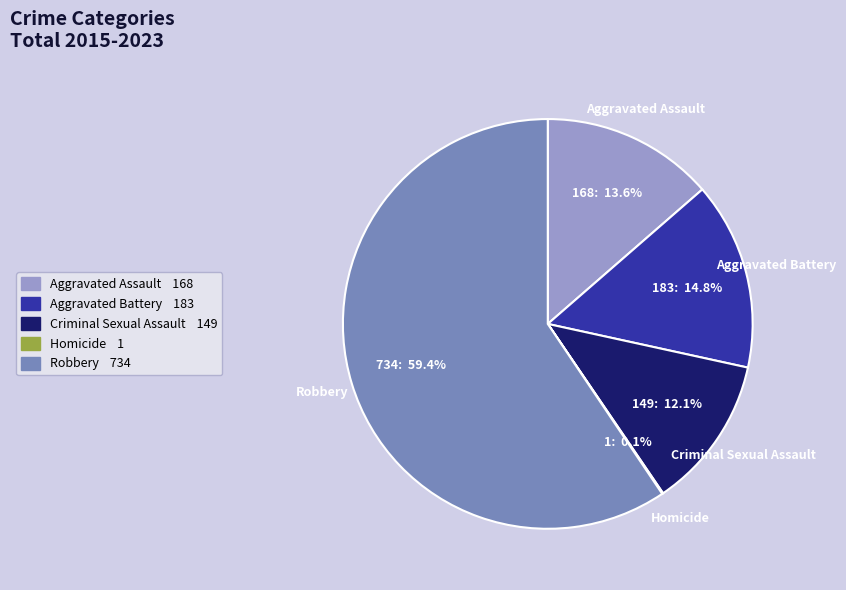

Which category accounts for the majority?

Robbery